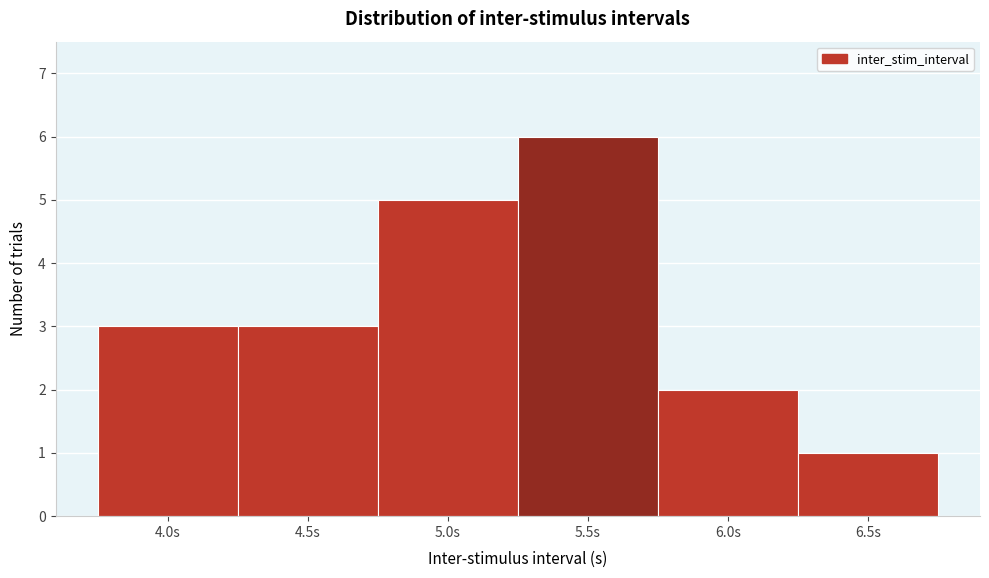

Reading left to right, transcribe this chart: for each bar, give the range it covers on the x-axis and its height. The values are not printed on the chart, so give them approximately, as read against the axis.

3.75 to 4.25: 3
4.25 to 4.75: 3
4.75 to 5.25: 5
5.25 to 5.75: 6
5.75 to 6.25: 2
6.25 to 6.75: 1